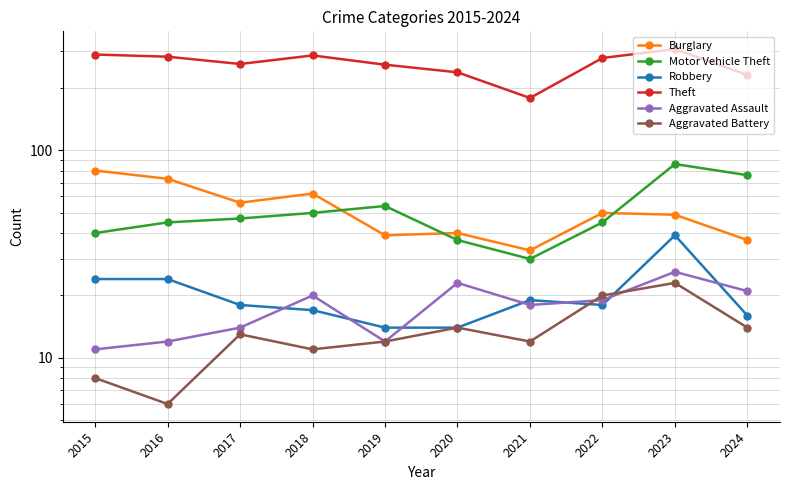

In Robbery, how many points are higher than both neighbors (excluding endpoints)?

2